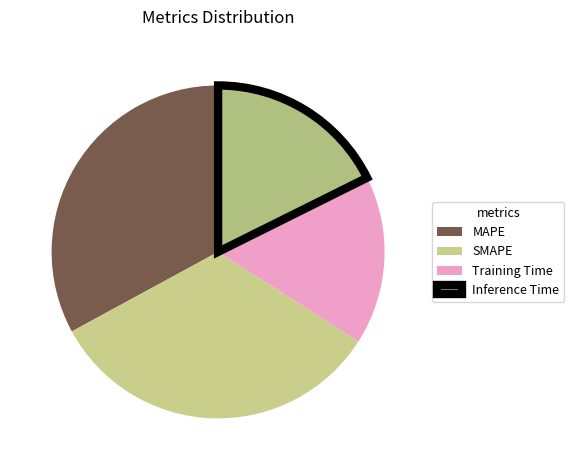

How many slices are in this pie chart?

4